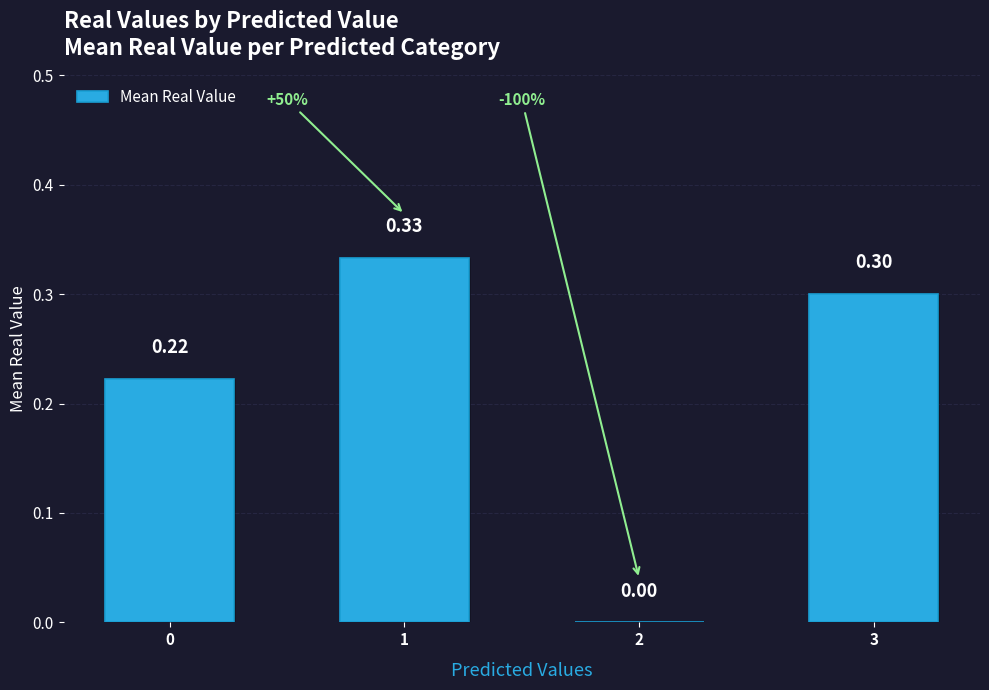

What is the sum of the values at 0 and 1?

0.6